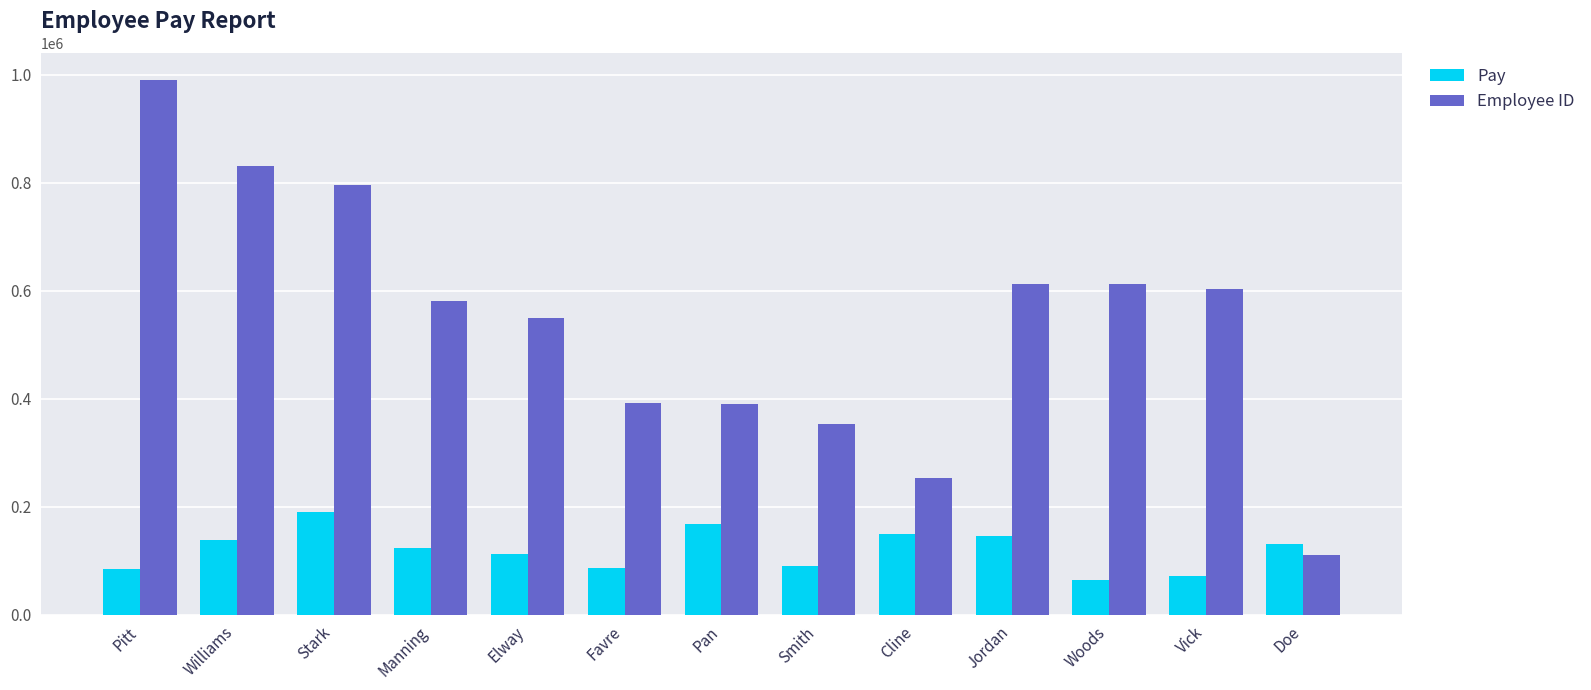

Is it true that Employee ID equals 602693 at Vick?

True